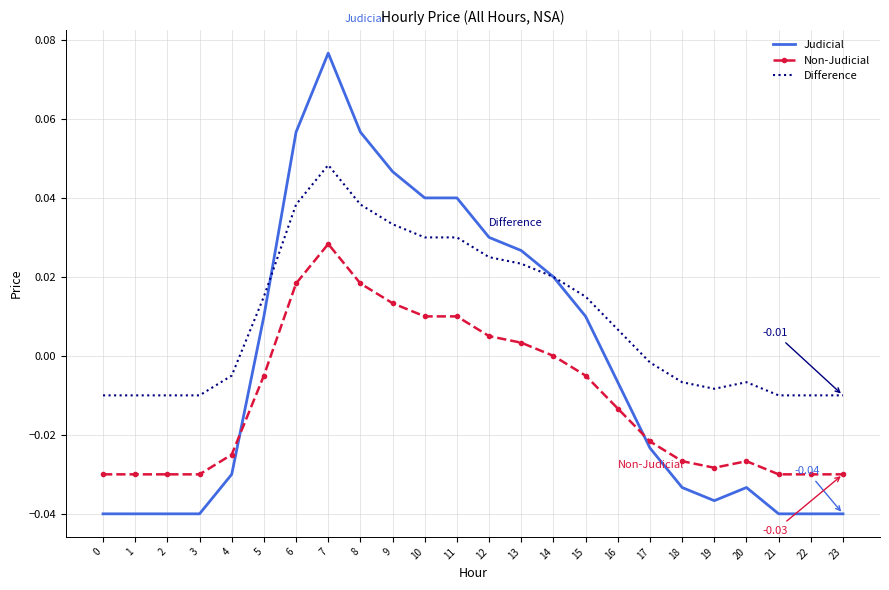

Count the number of categories in the chart.

24